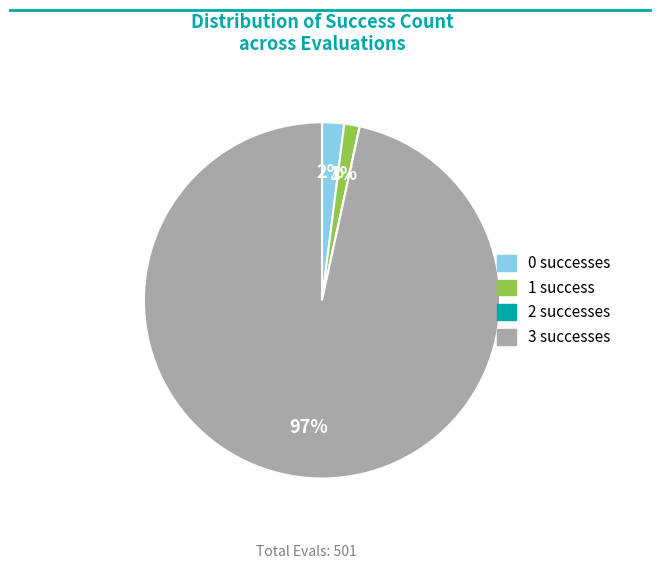

What percentage is the 3 slice, to the nearest percent?

97%